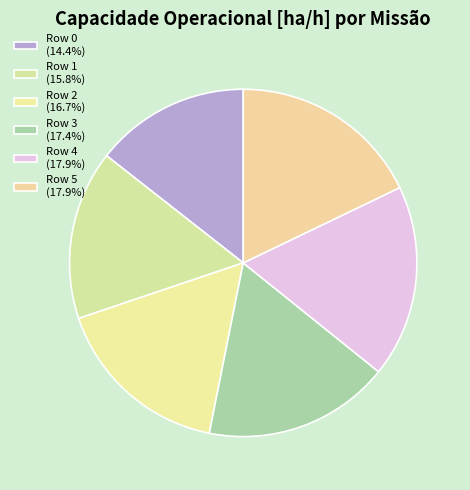

Which has a higher value, Row 1 or Row 3?

Row 3